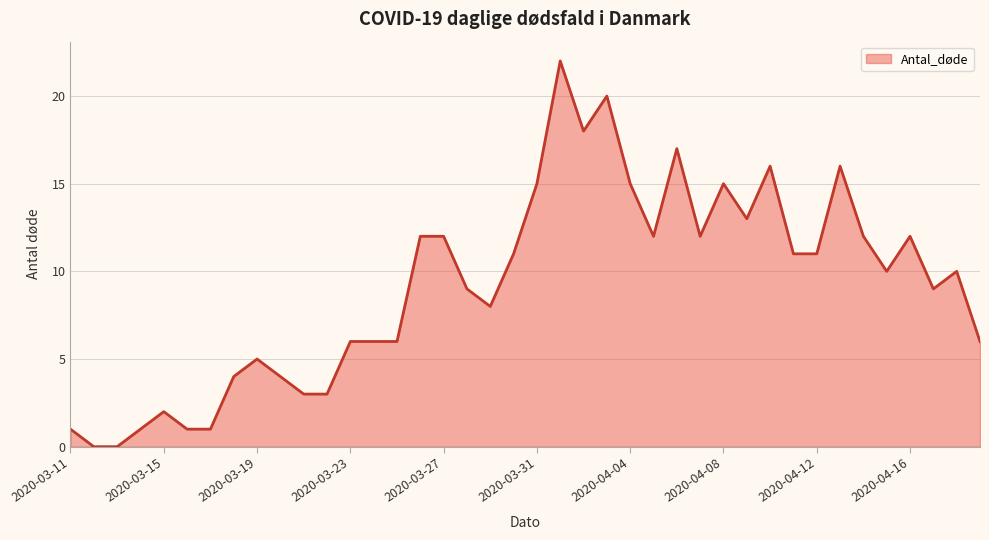

How many lines are shown in the chart?

1